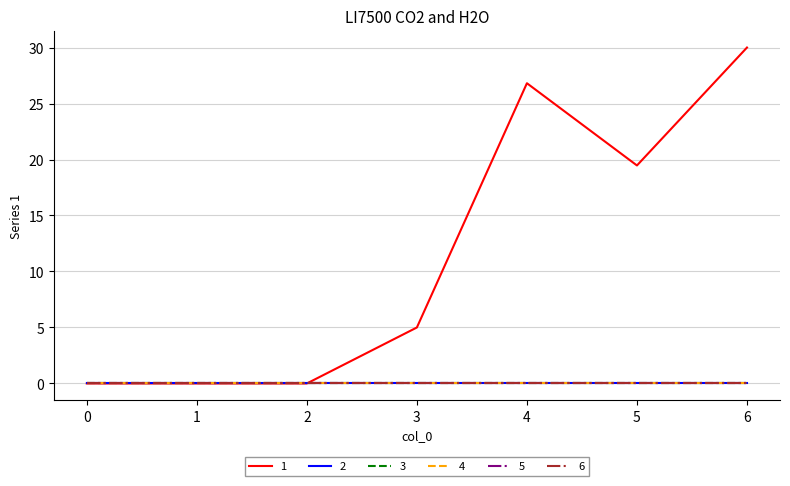

Is this an area chart (filled region under the line)?

No